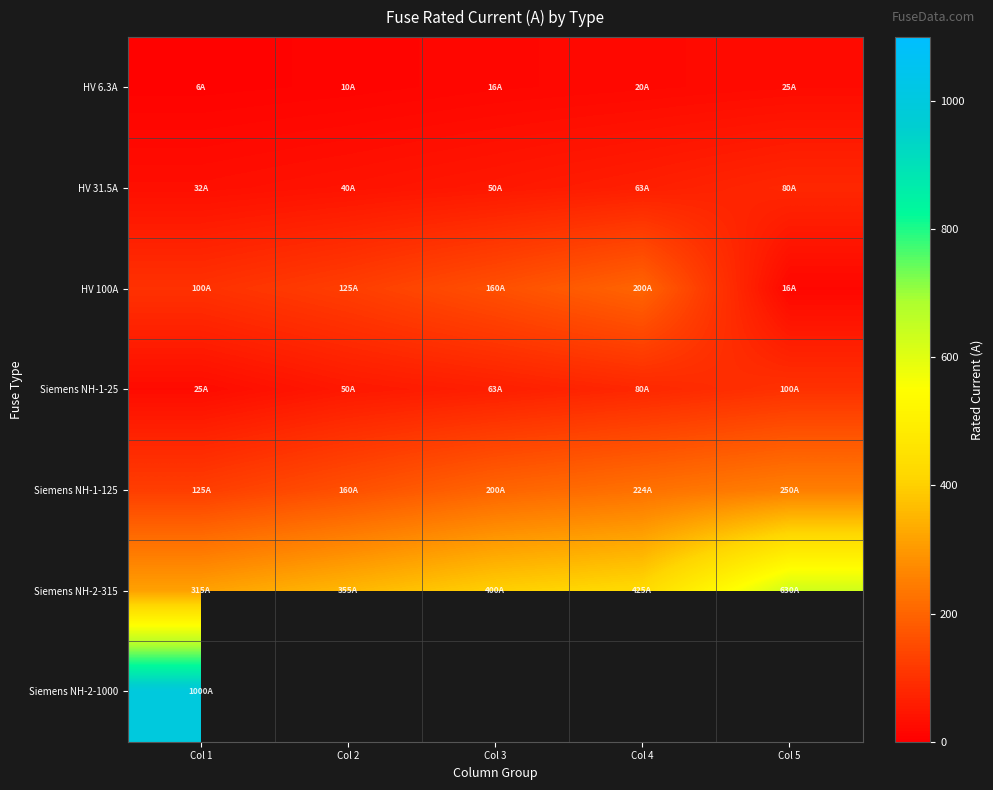

What is the average value of the HV 31.5A series?

52.9